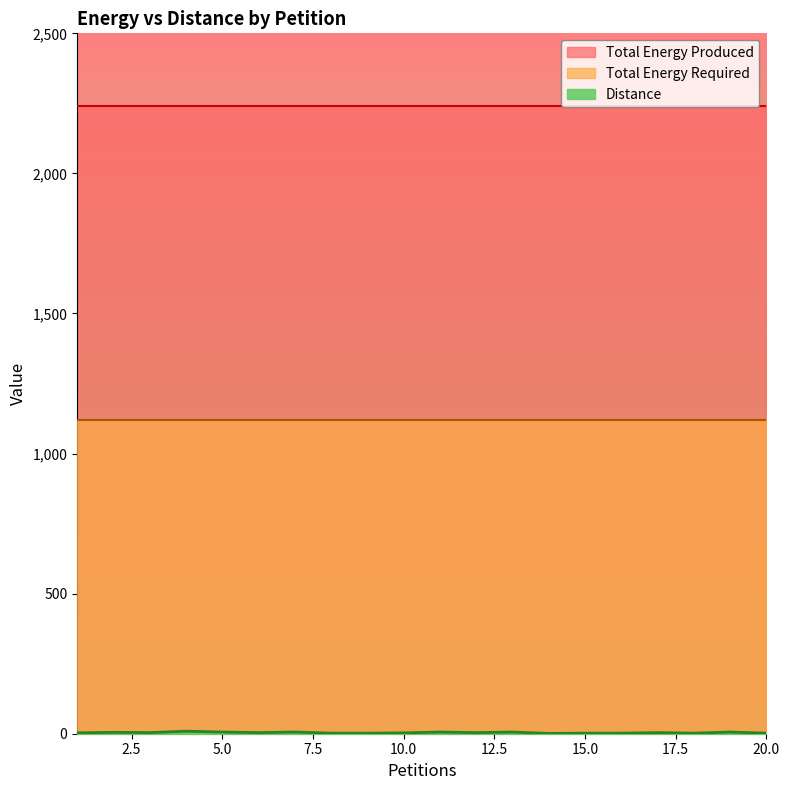

Which series has the widest spread of values?

Distance